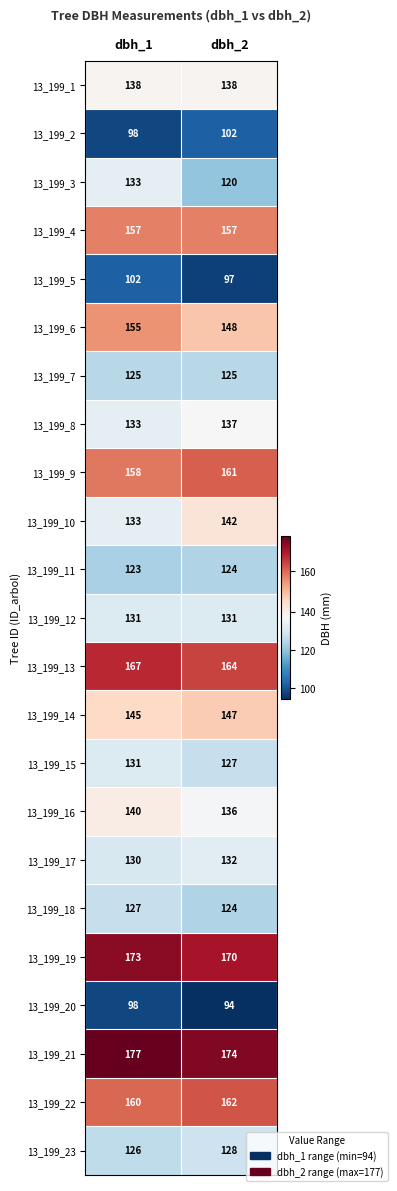

How many categories are shown in the chart?

2